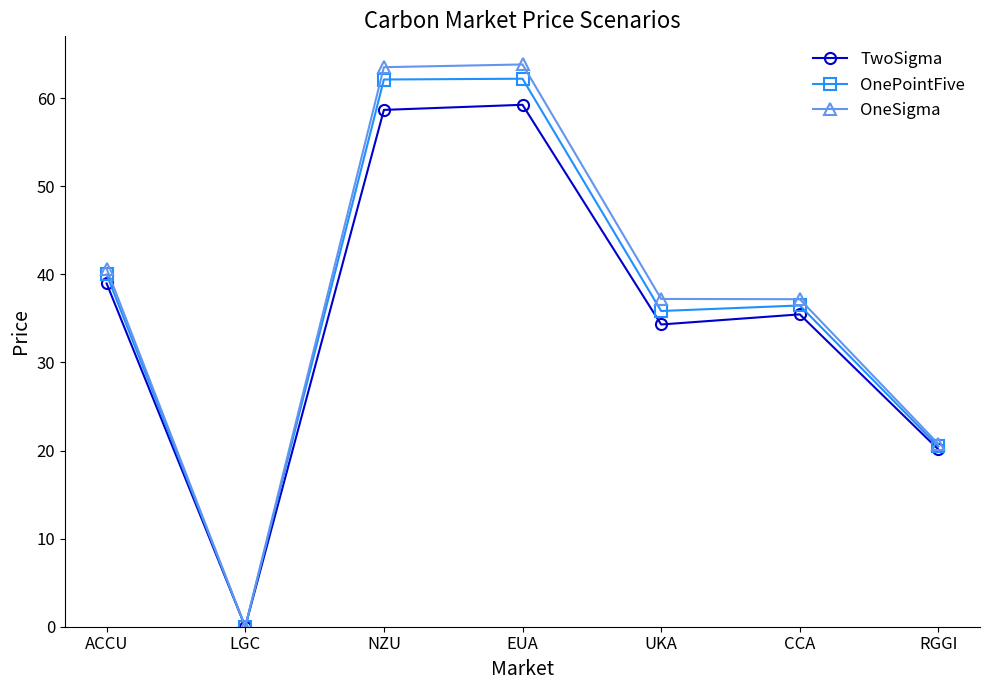

True or false: OneSigma has more than 0 points higher than both neighbors.

True